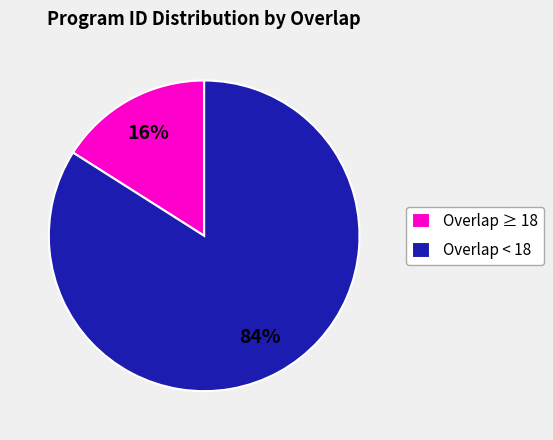

Which category has the smallest portion of the pie?

Overlap ≥ 18